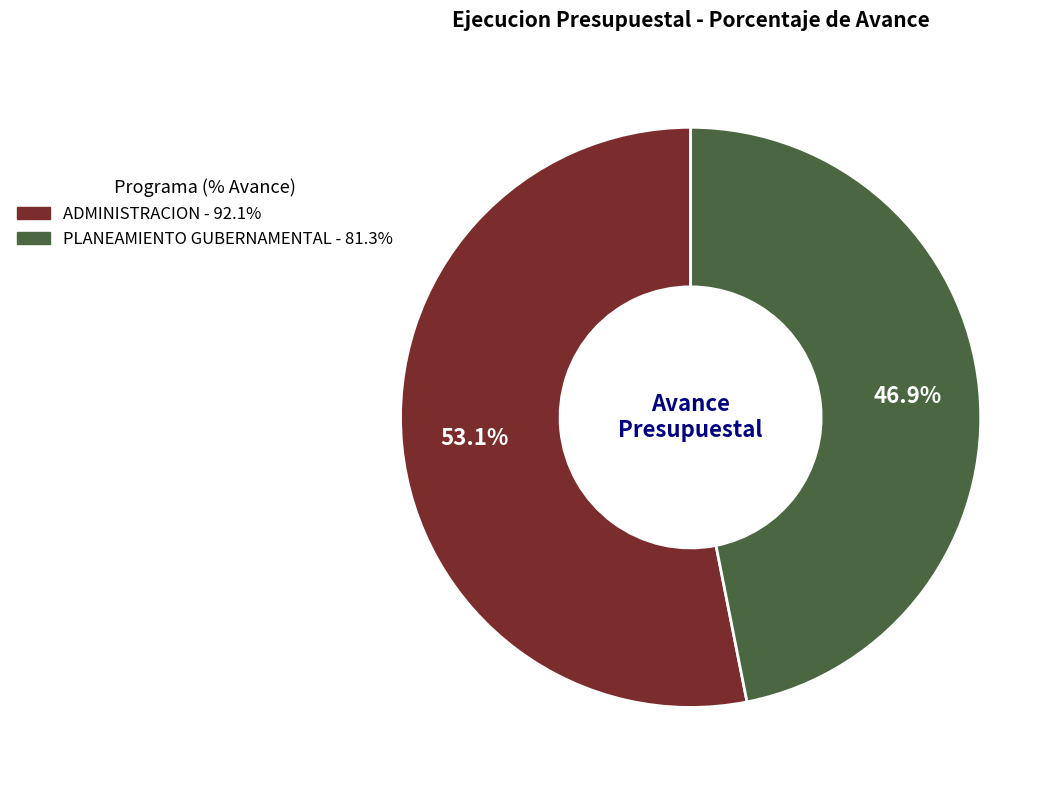

Is there any slice that represents more than half of the pie?

Yes